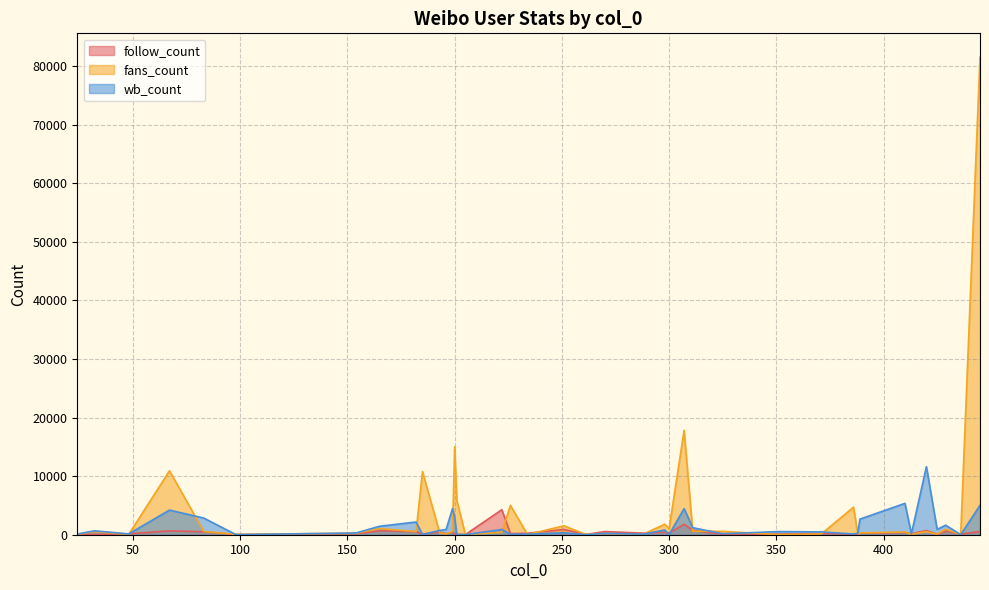

Rank the series by their maximum value, from lowest to highest.

follow_count, wb_count, fans_count